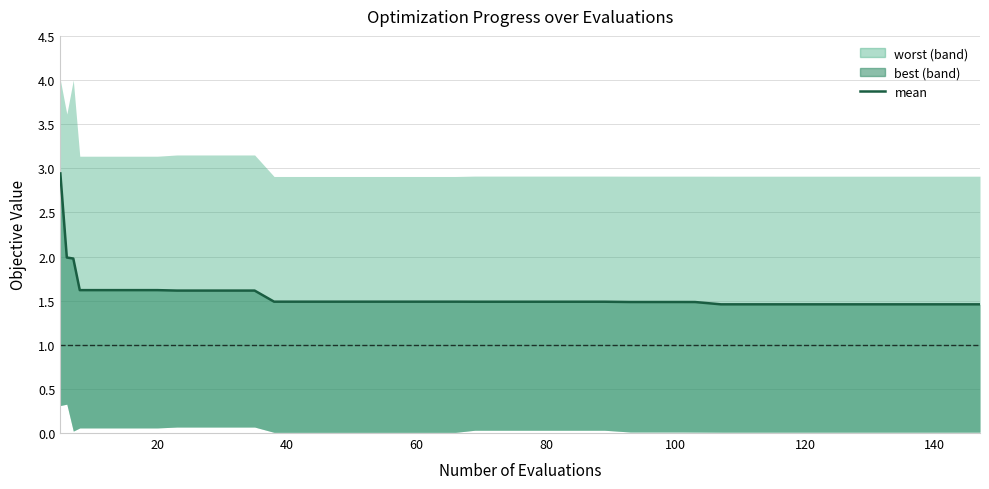

What is the difference between the second highest and second lowest values?

0.5